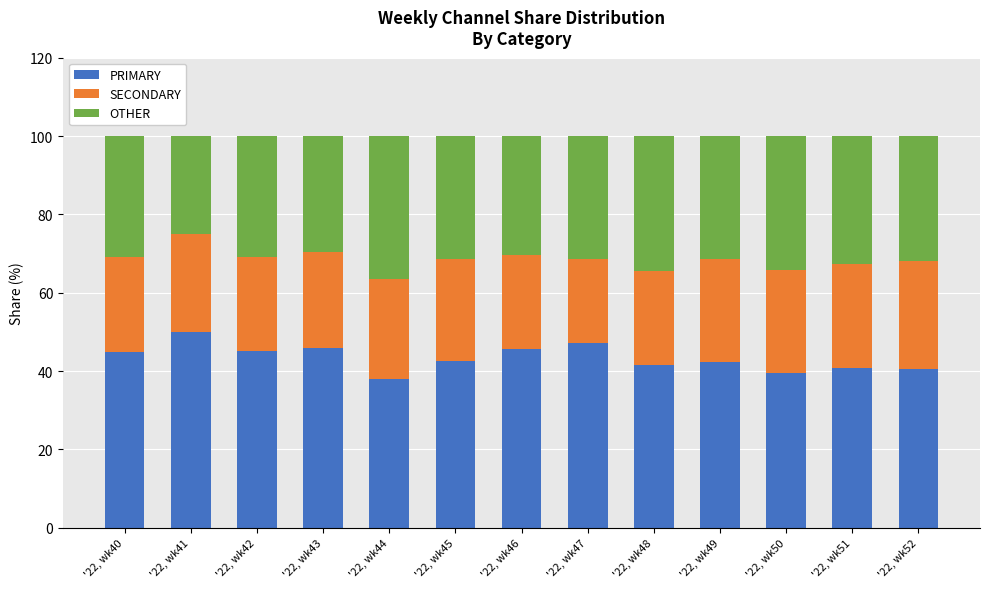

Are the bars horizontal?

No